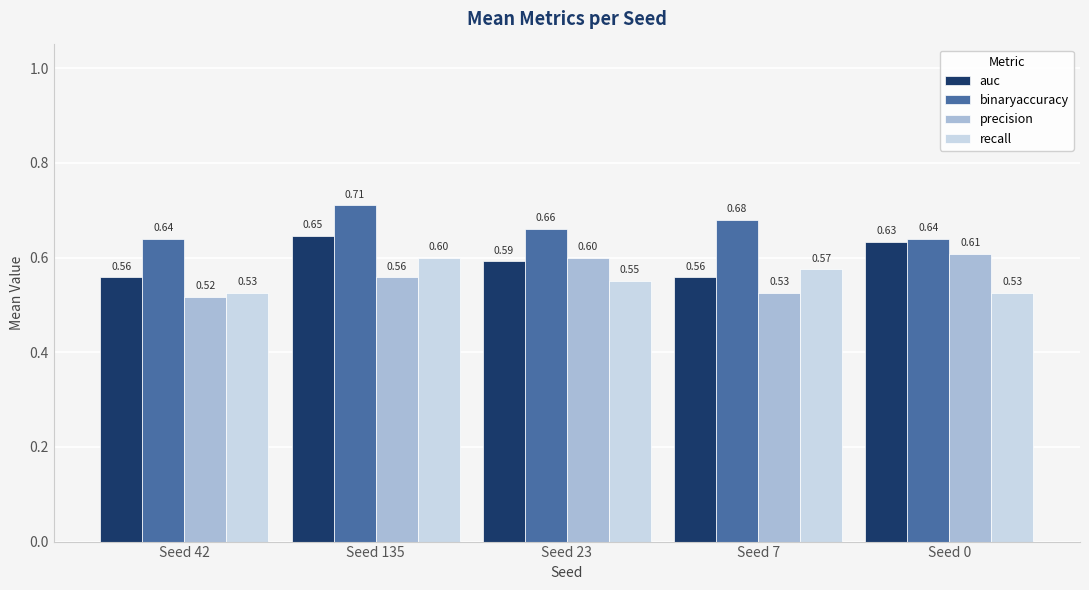

What is the total value across all series at Seed 135?

2.5